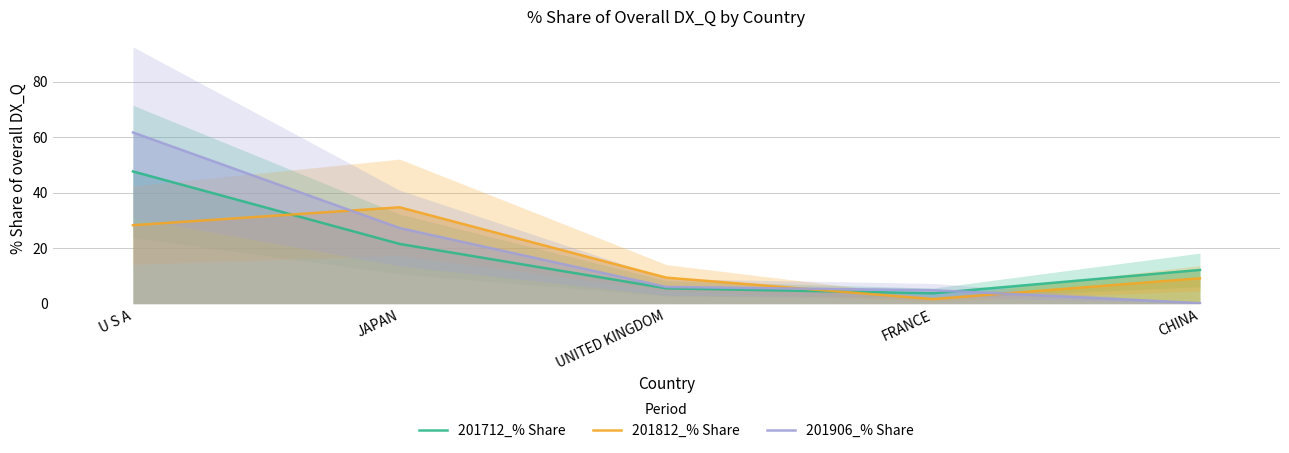

How many intersections are there between 201712_% Share and 201812_% Share?

2